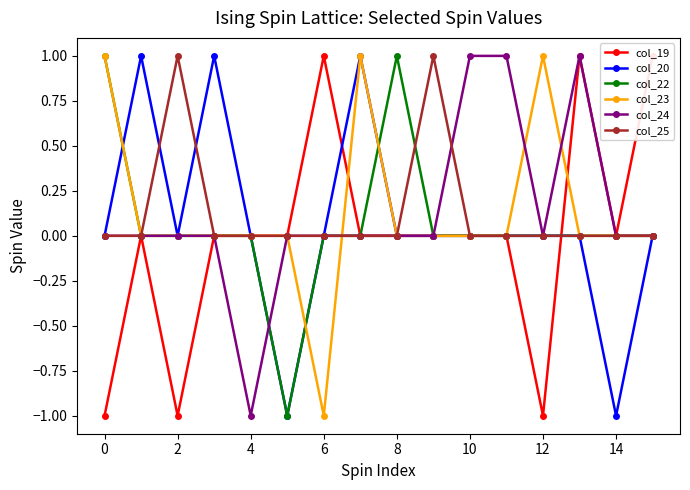

Which series has the widest spread of values?

col_19